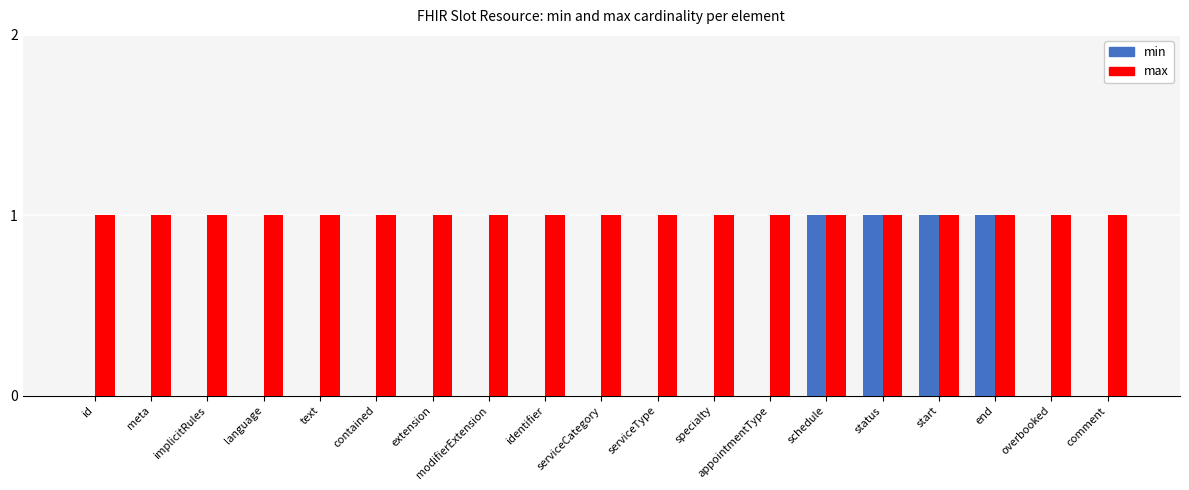

Reading right to left, transcribe all the data shown in this chart.

min: comment=0	overbooked=0	end=1	start=1	status=1	schedule=1	appointmentType=0	specialty=0	serviceType=0	serviceCategory=0	identifier=0	modifierExtension=0	extension=0	contained=0	text=0	language=0	implicitRules=0	meta=0	id=0
max: comment=1	overbooked=1	end=1	start=1	status=1	schedule=1	appointmentType=1	specialty=1	serviceType=1	serviceCategory=1	identifier=1	modifierExtension=1	extension=1	contained=1	text=1	language=1	implicitRules=1	meta=1	id=1